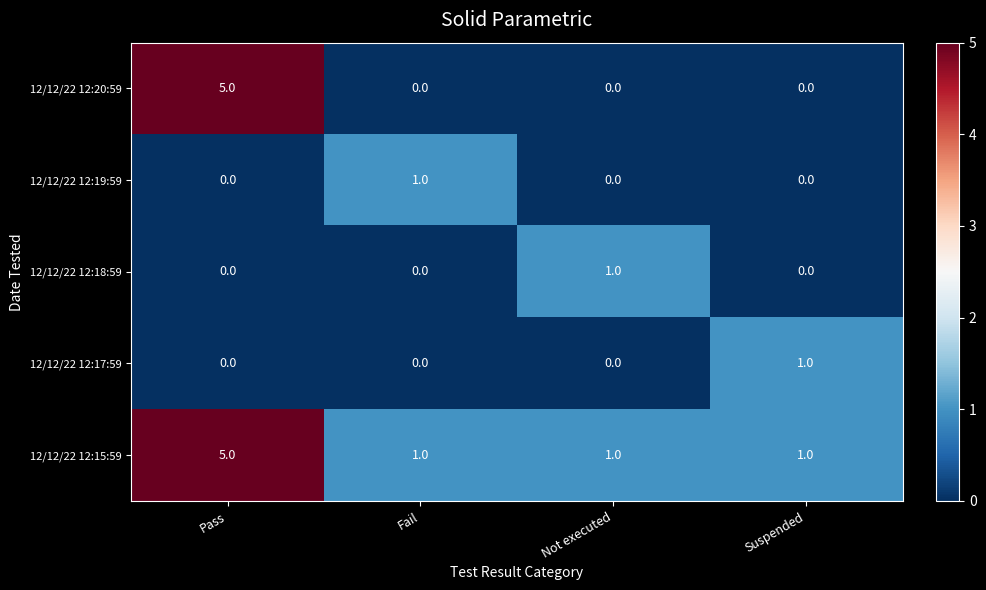

Reading left to right, transcribe all the data shown in this chart.

12/12/22 12:20:59: Pass=5	Fail=0	Not executed=0	Suspended=0
12/12/22 12:19:59: Pass=0	Fail=1	Not executed=0	Suspended=0
12/12/22 12:18:59: Pass=0	Fail=0	Not executed=1	Suspended=0
12/12/22 12:17:59: Pass=0	Fail=0	Not executed=0	Suspended=1
12/12/22 12:15:59: Pass=5	Fail=1	Not executed=1	Suspended=1